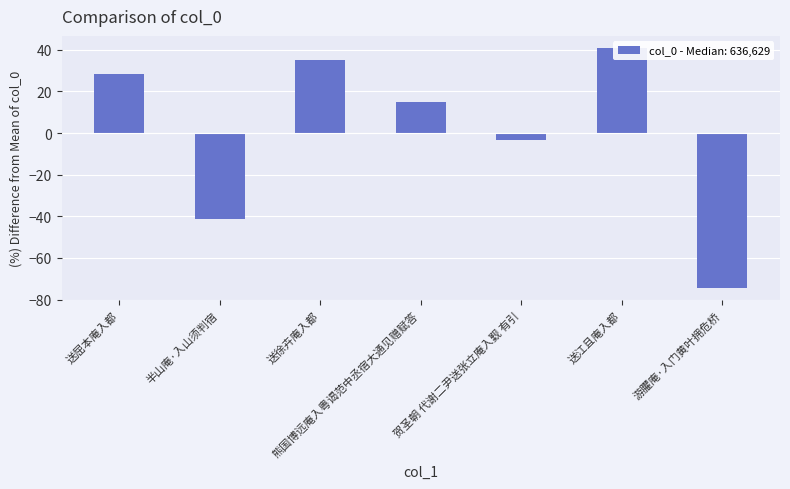

How many bars are there in total?

7